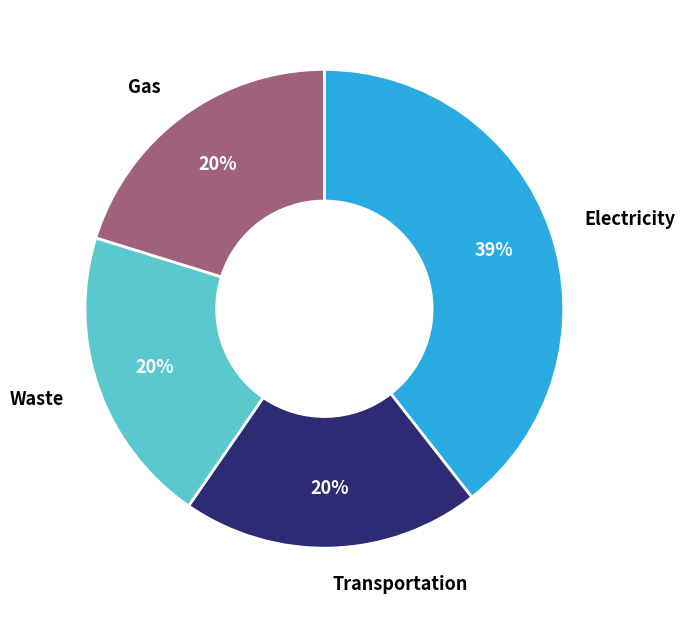

Is it true that Transportation is 13% of the pie?

False